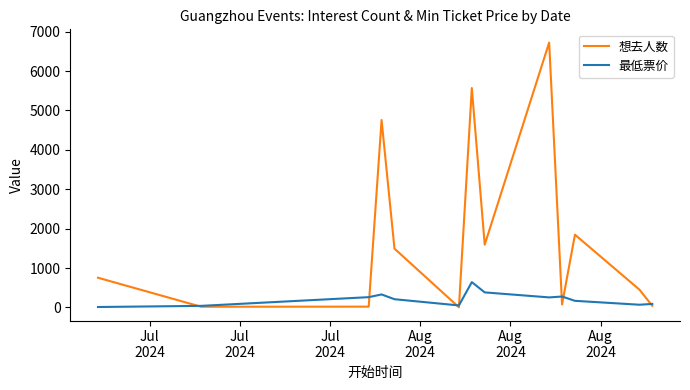

Rank the series by their average value, from highest to lowest.

想去人数, 最低票价